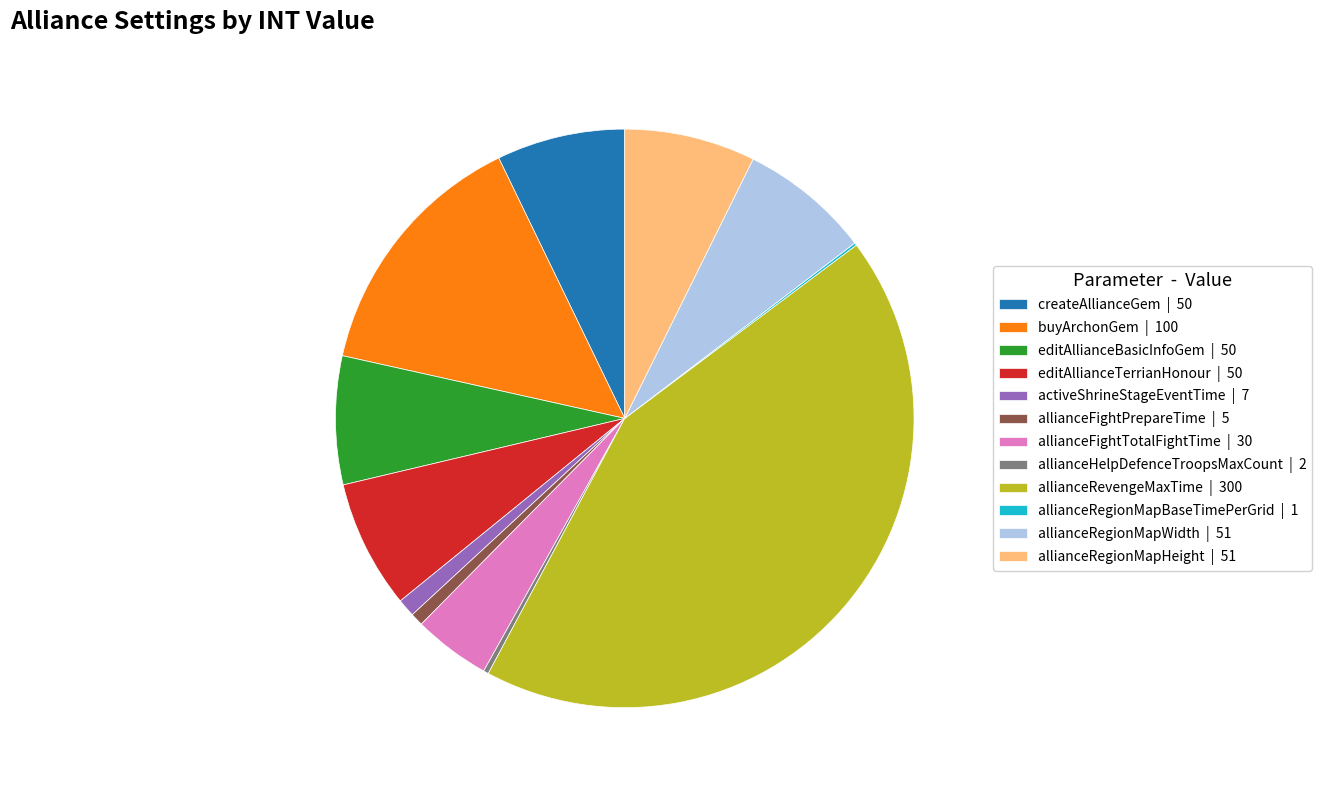

Is there any slice that represents more than half of the pie?

No